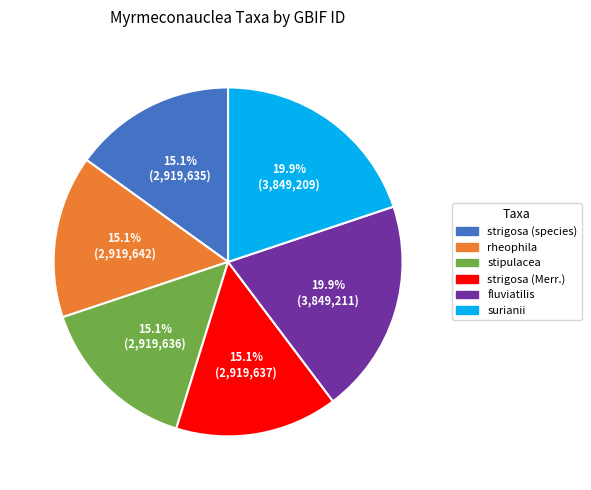

Between fluviatilis and strigosa (species), which is larger?

fluviatilis